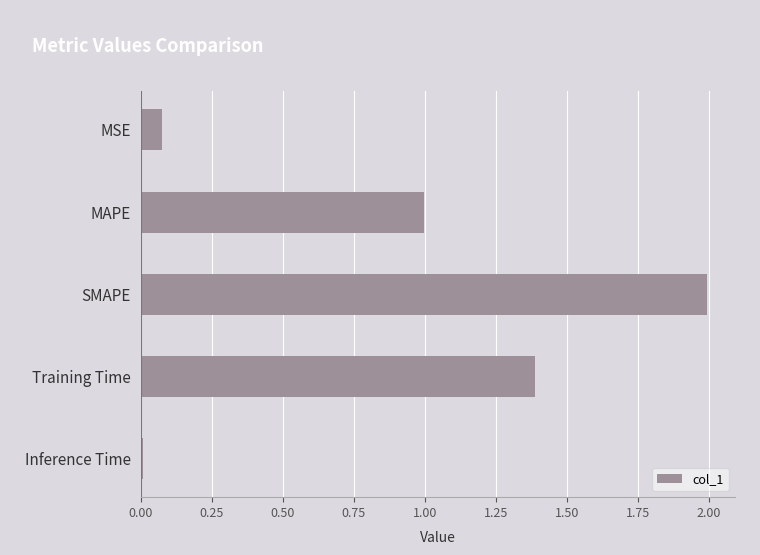

List the labels in order of value, smallest first.

Inference Time, MSE, MAPE, Training Time, SMAPE